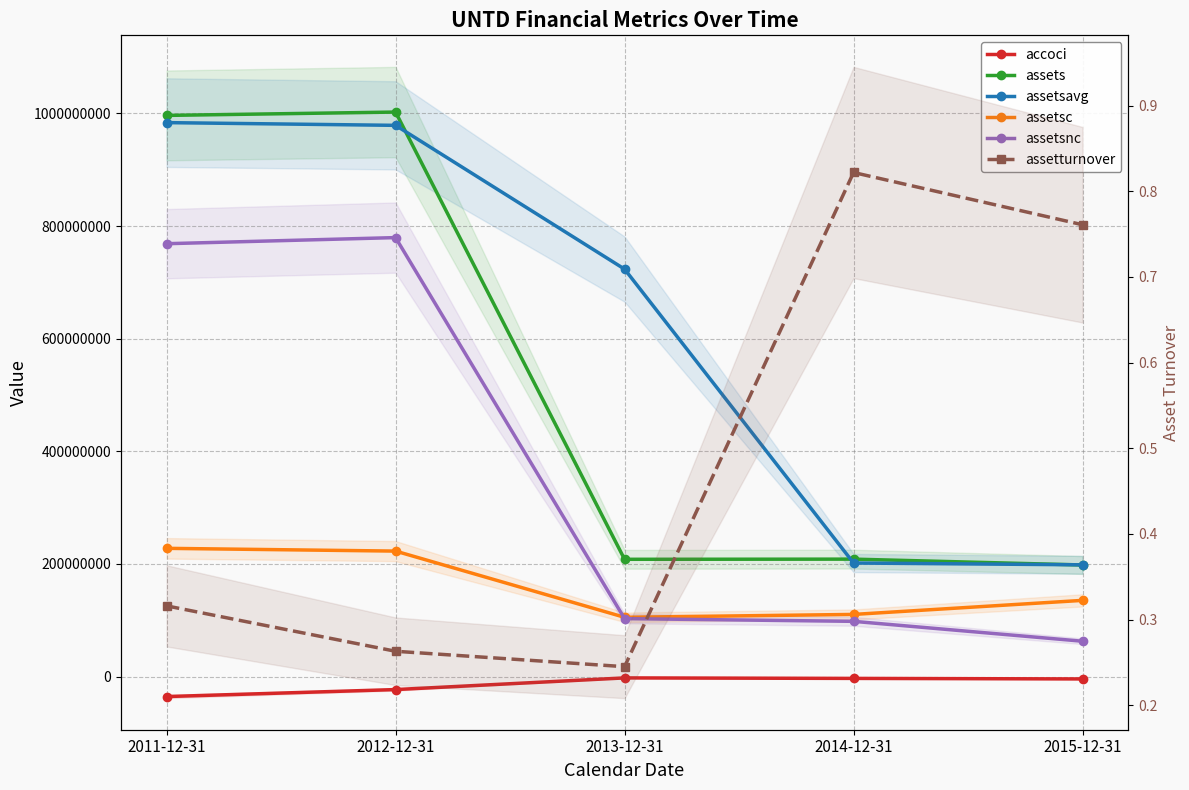

Is the value of assets at 2011-12-31 greater than the value of assetturnover at 2014-12-31?

Yes